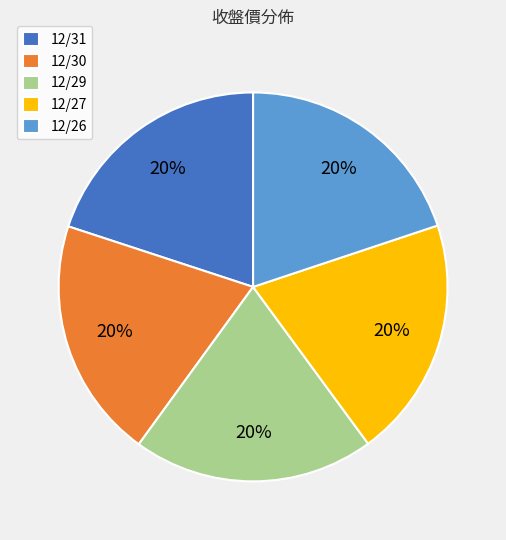

Is it true that 12/29 is 11% of the pie?

False